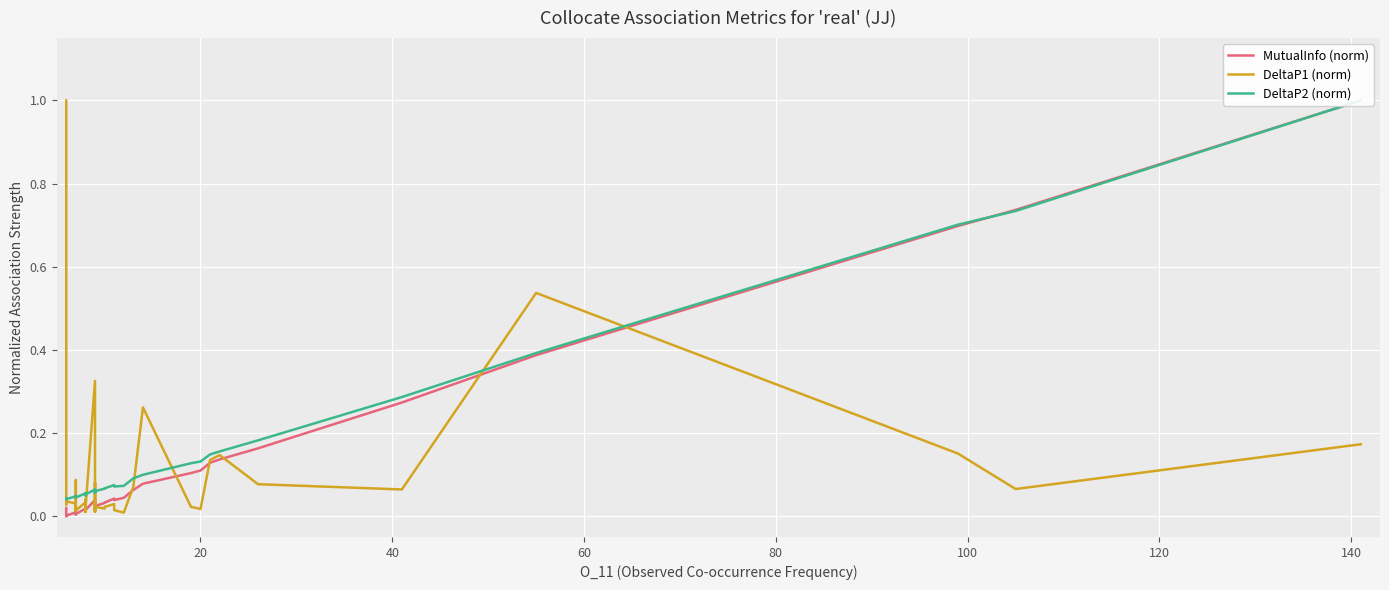

What is the sum of all DeltaP2 (norm) values?

5.6